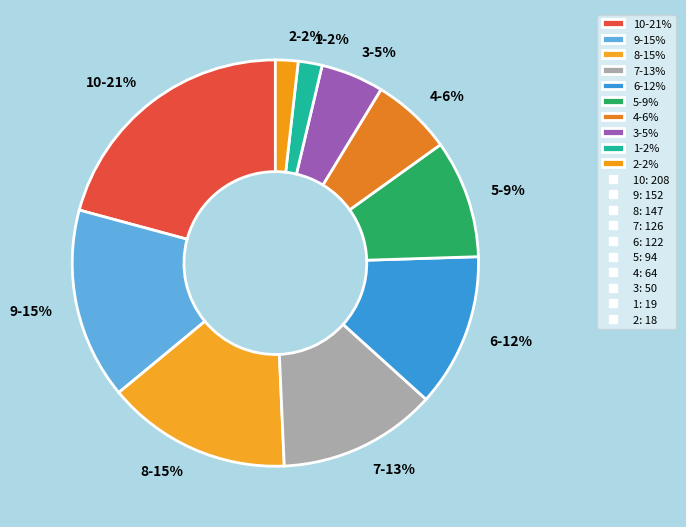

How many slices are in this pie chart?

10